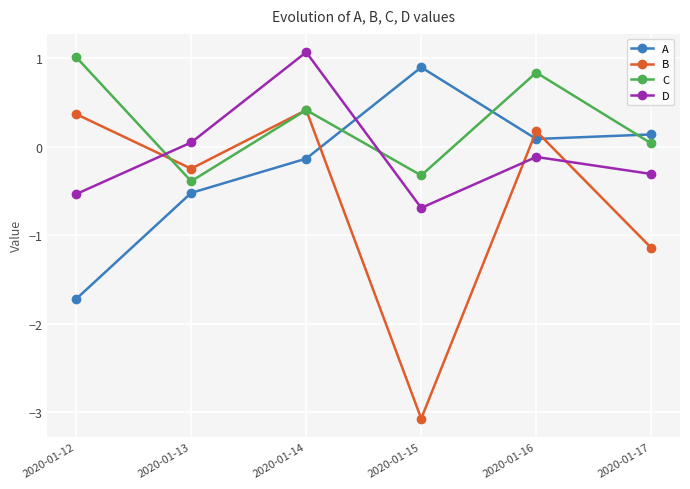

How many times do C and A cross each other?

3